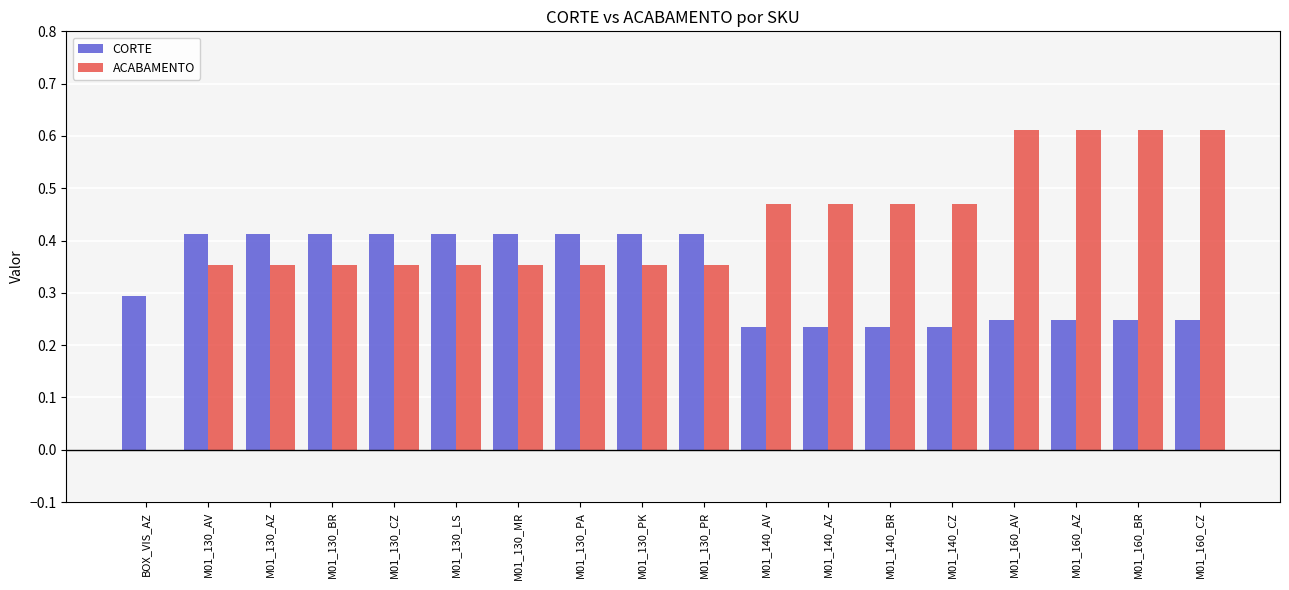

Is the value of ACABAMENTO at M01_160_AZ greater than the value of CORTE at M01_140_CZ?

Yes